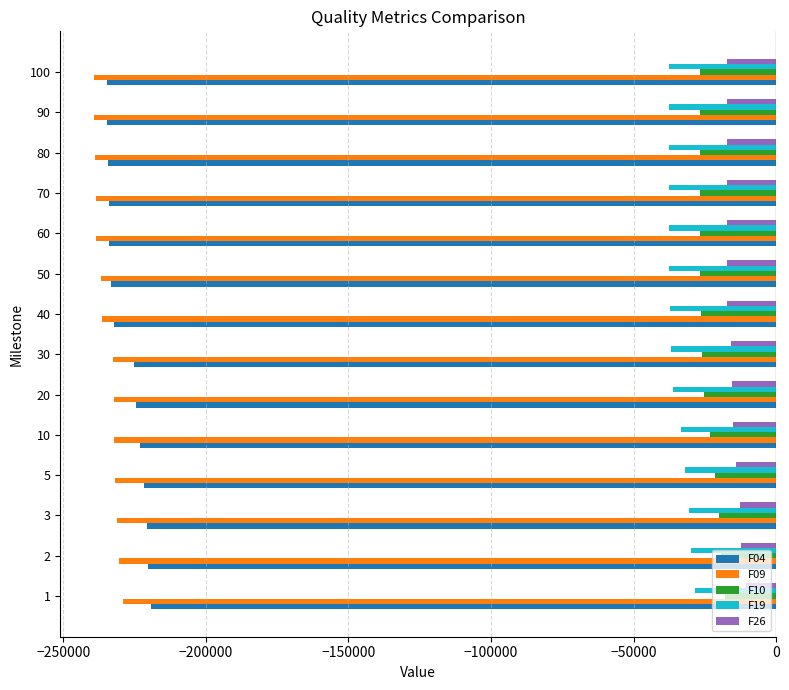

What is the difference between the second highest and second lowest values in the F04 series?

14434.0